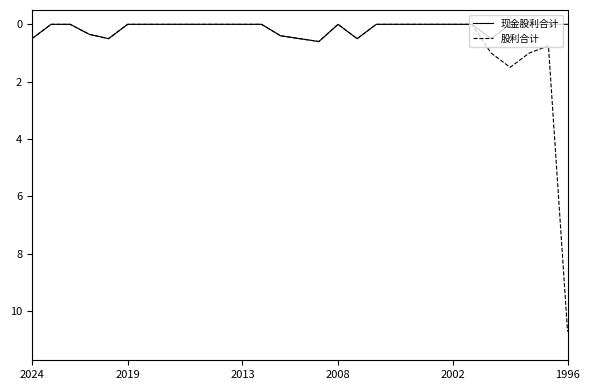

What are all the series names shown in the legend?

现金股利合计, 股利合计